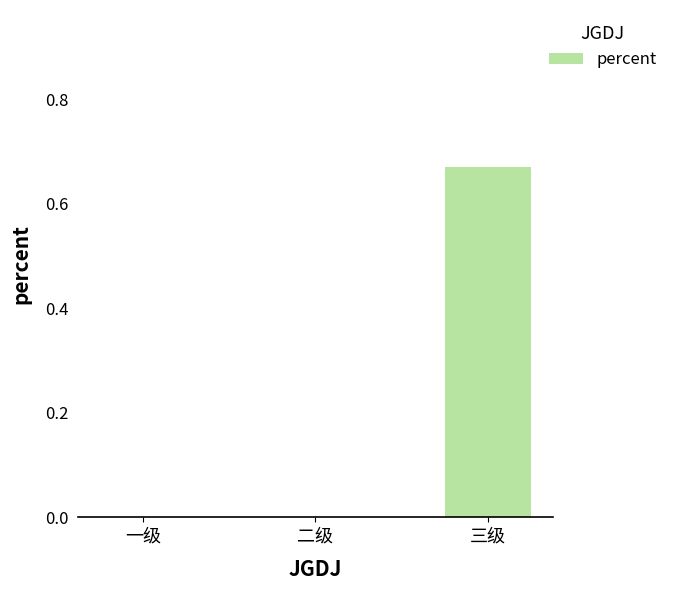

Are the bars horizontal?

No